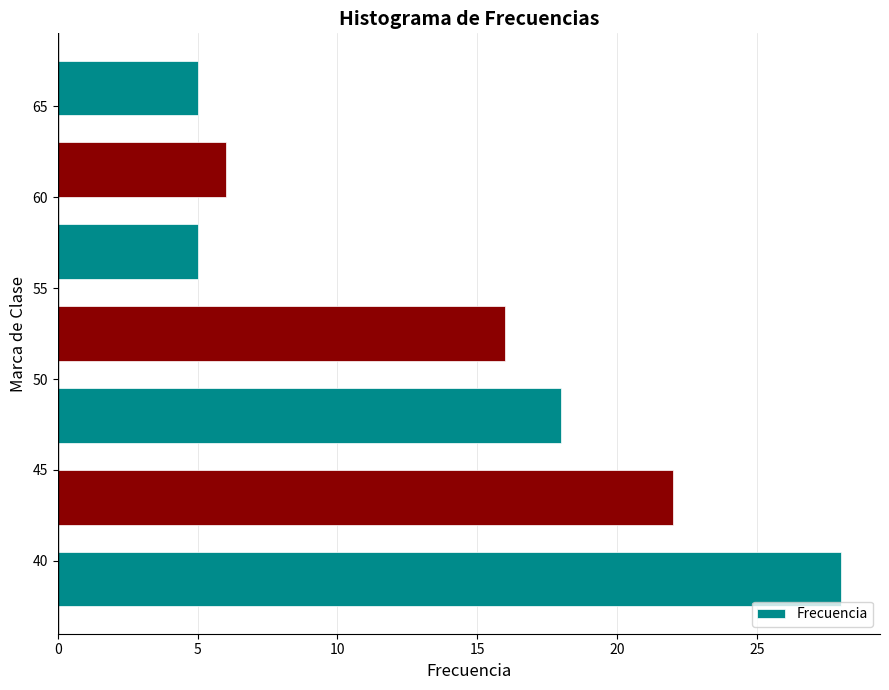

What is the greatest value displayed?

28